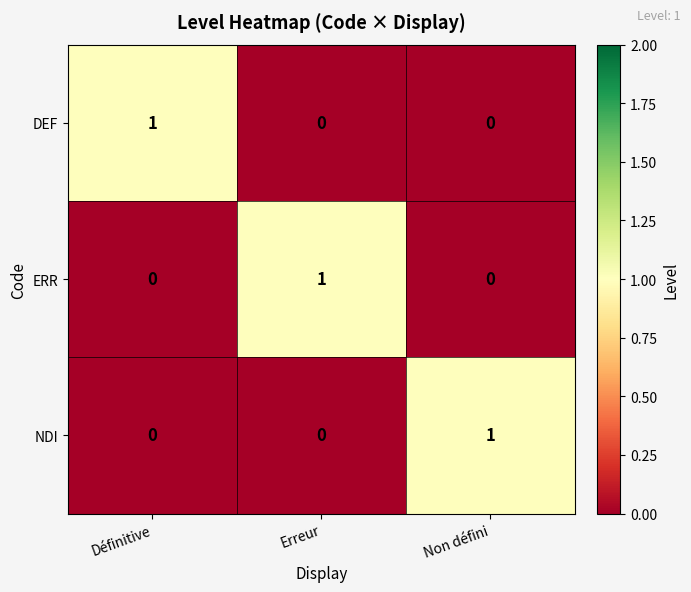

At how many categories does at least one series exceed 0?

3